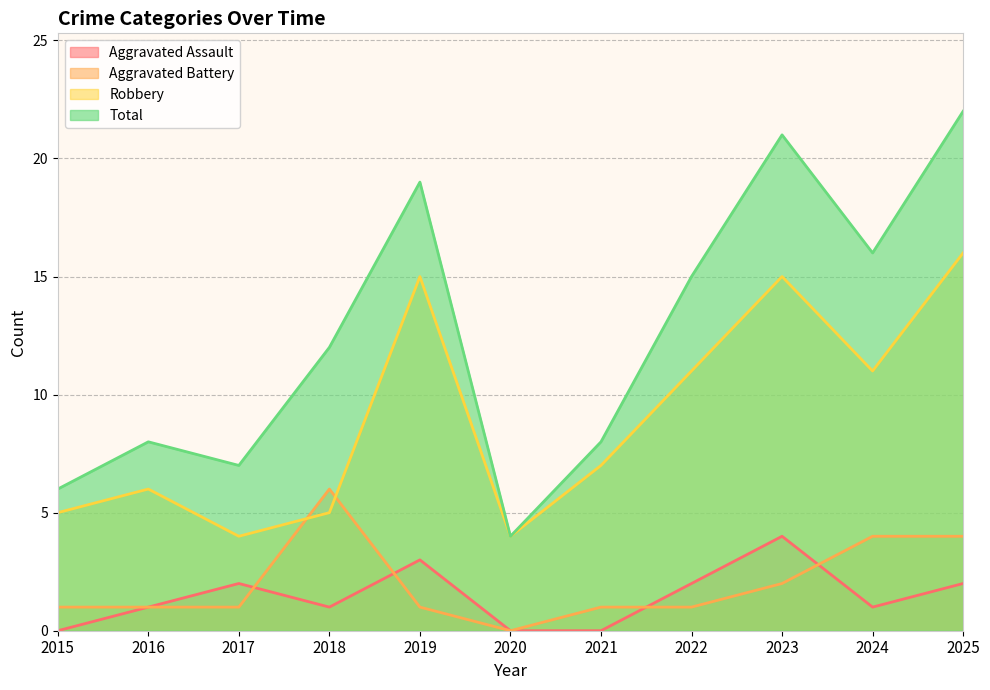

What is the maximum value for Aggravated Assault?

4